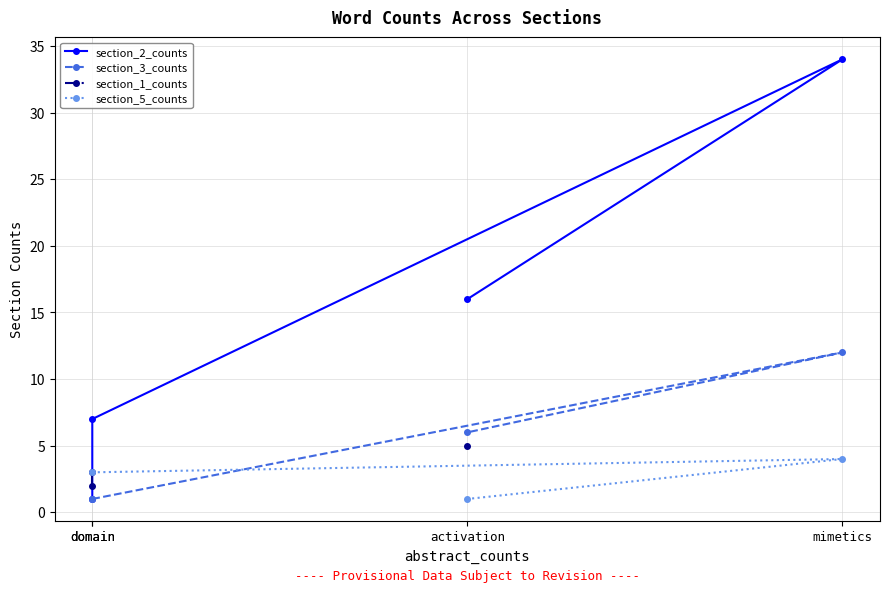

What are all the series names shown in the legend?

section_2_counts, section_3_counts, section_1_counts, section_5_counts